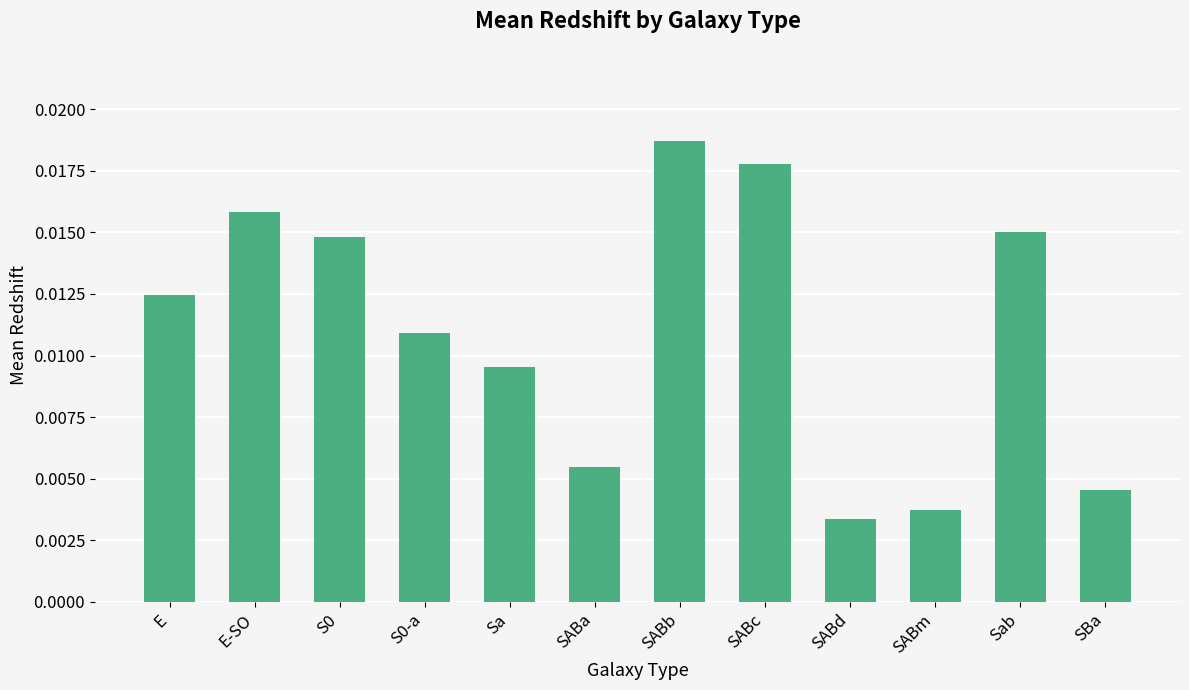

How many values are between 0 and 1?

12